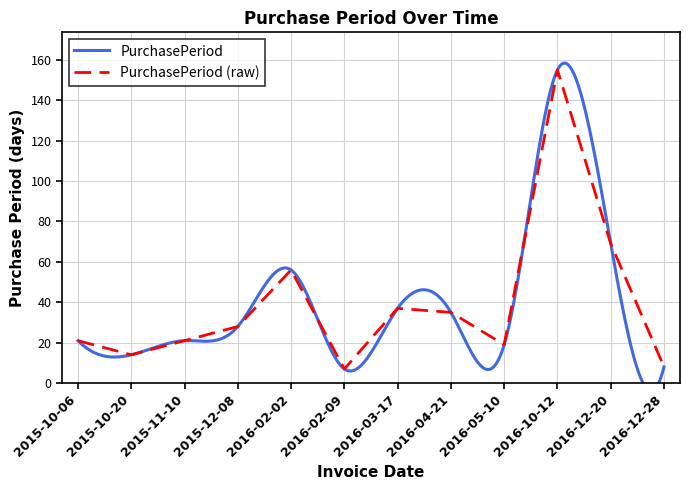

What position from the left is 2015-11-10?

3